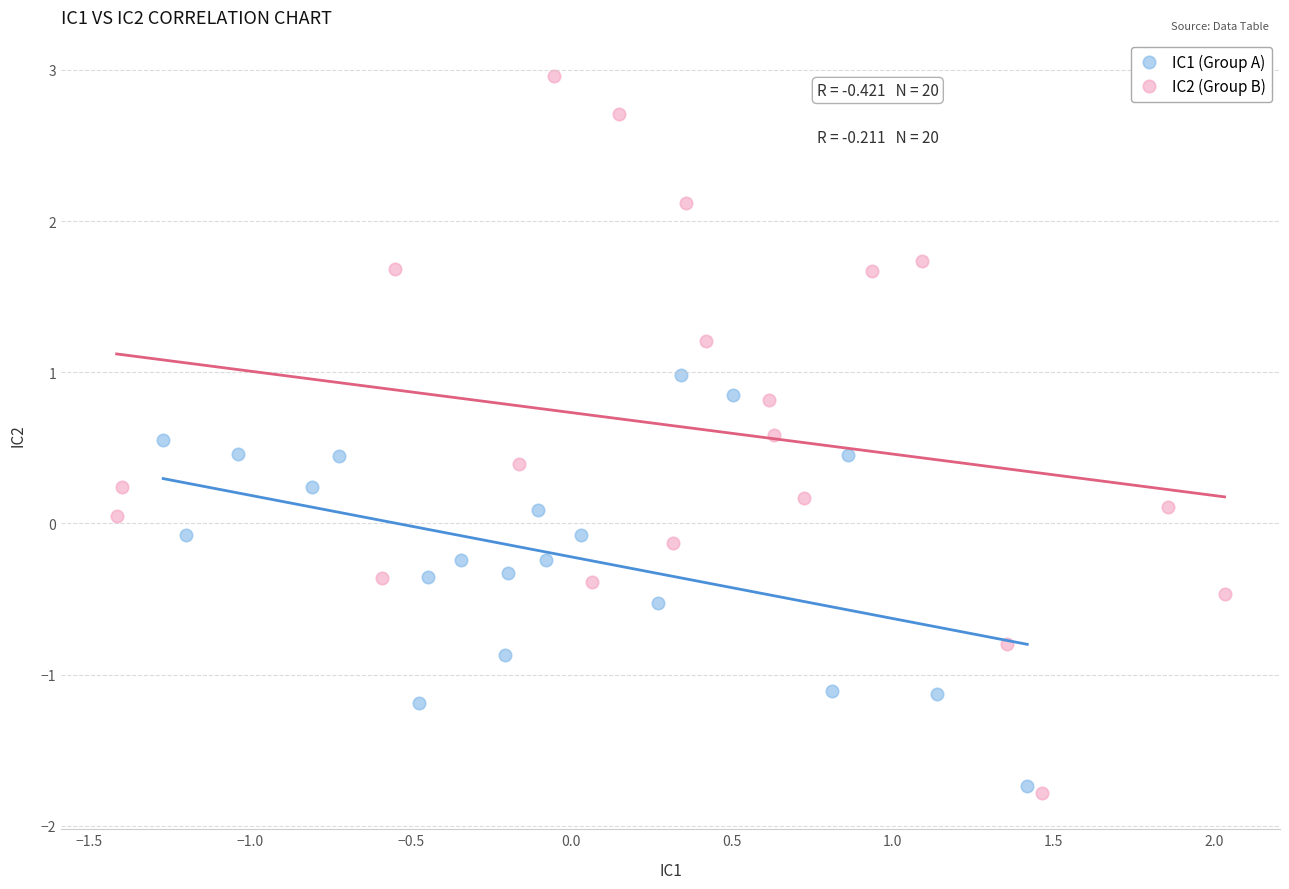

Which series contains the highest Y value?

IC2 (Group B)